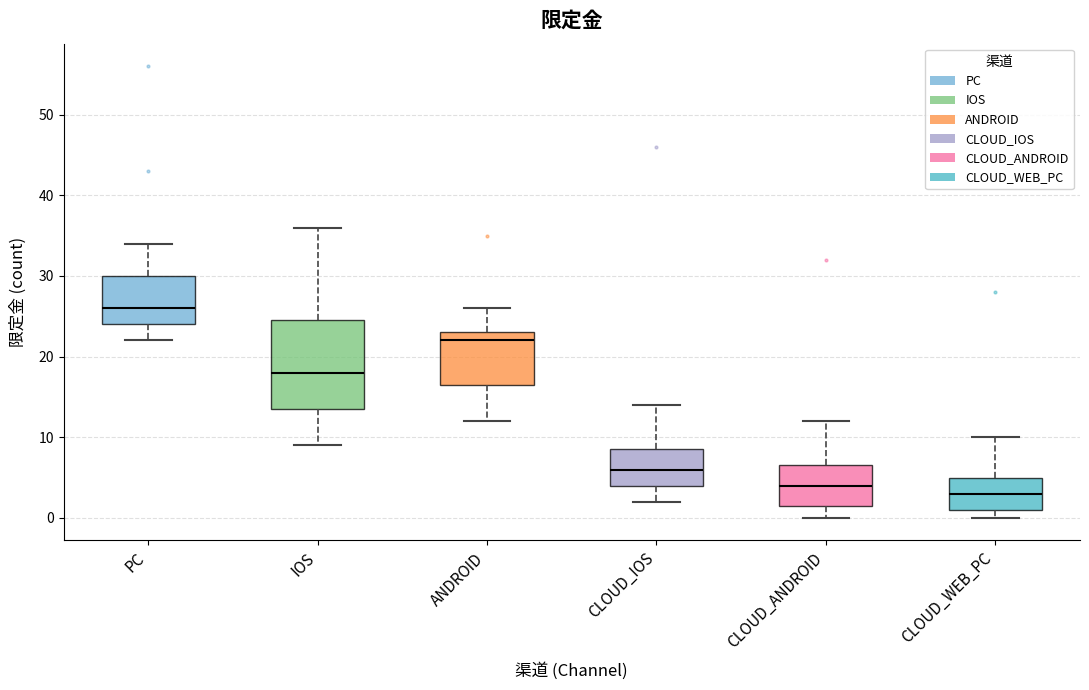

Reading left to right, transcribe this box plot: for each box, give where its median line is, the range the box spans, and where its two whiskers end, as read against the y-axis. The values are not printed on the chart, so give them approximately, as read against the axis.

PC: median 26, box 24 to 30, whiskers 22 to 34
IOS: median 18, box 14 to 25, whiskers 9 to 36
ANDROID: median 22, box 17 to 23, whiskers 12 to 26
CLOUD_IOS: median 6, box 4 to 9, whiskers 2 to 14
CLOUD_ANDROID: median 4, box 2 to 7, whiskers 0 to 12
CLOUD_WEB_PC: median 3, box 1 to 5, whiskers 0 to 10